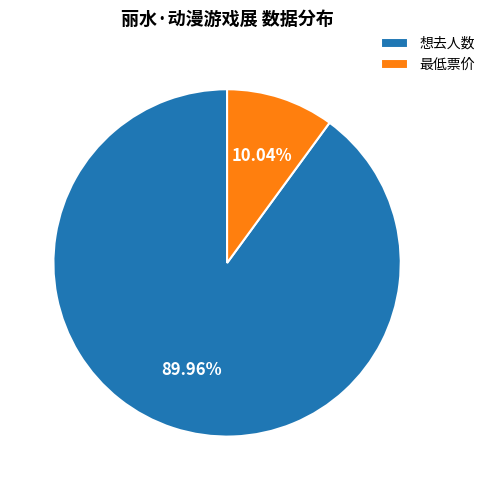

Count the number of slices in the pie.

2